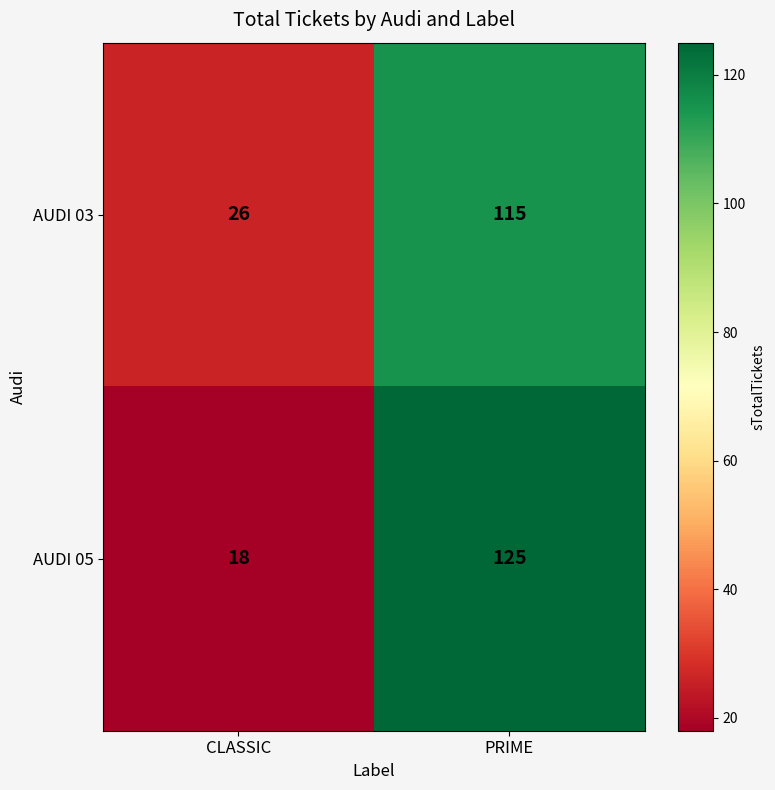

At which category is the sum across all series the highest?

PRIME